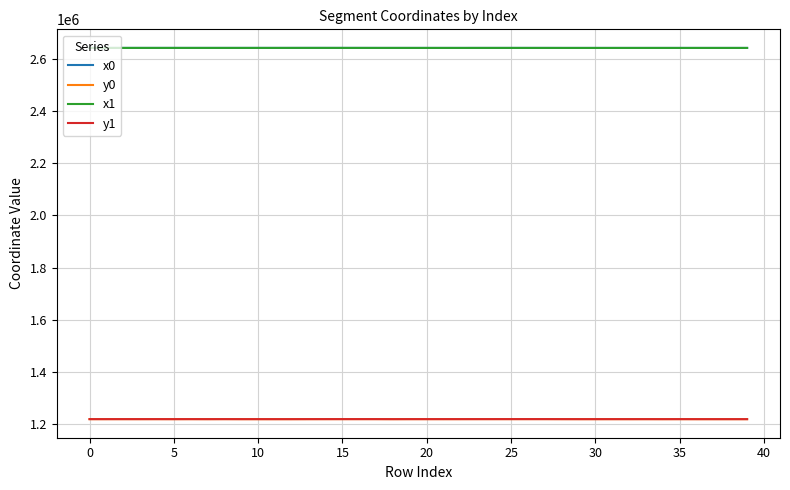

What is the difference between the second highest and second lowest values in the x1 series?

139.1